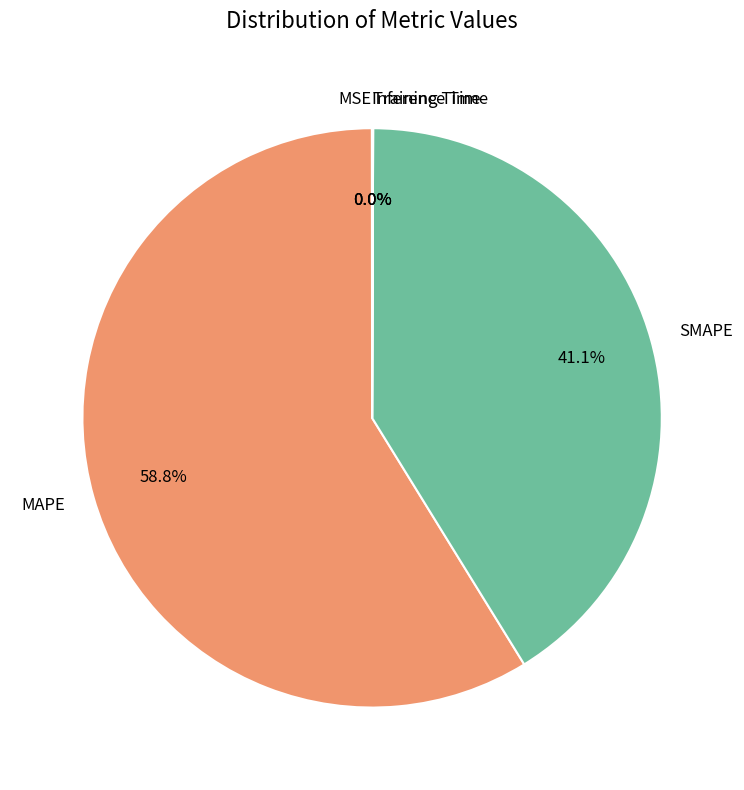

Is there a majority slice in this chart?

Yes